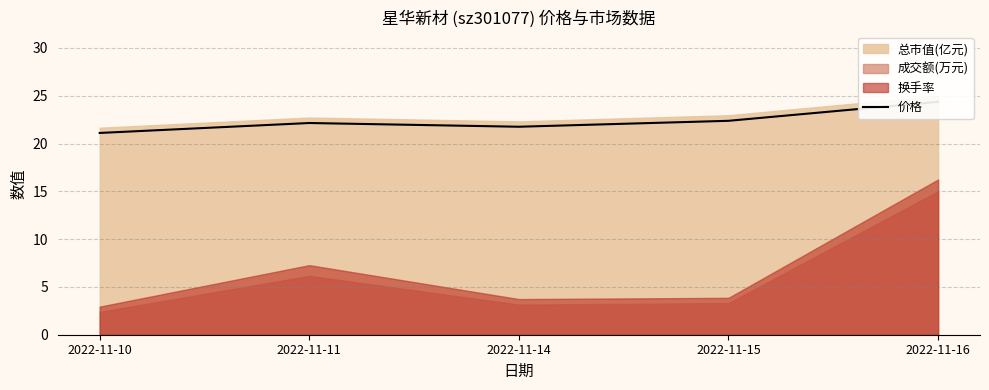

What is the value of the 2nd point from the left?

22.1